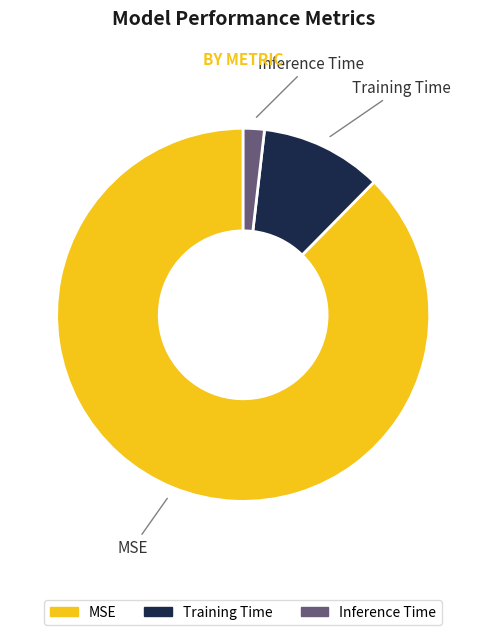

Which slice is the smallest?

Inference Time